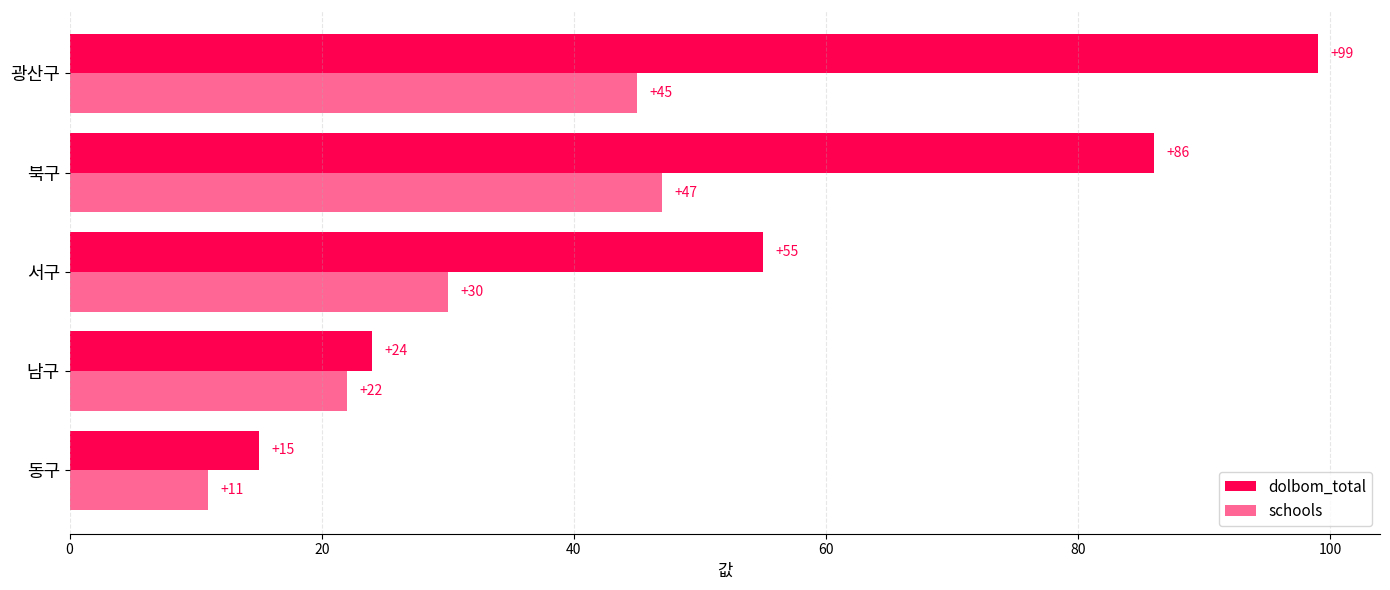

How many distinct data groups are displayed?

2